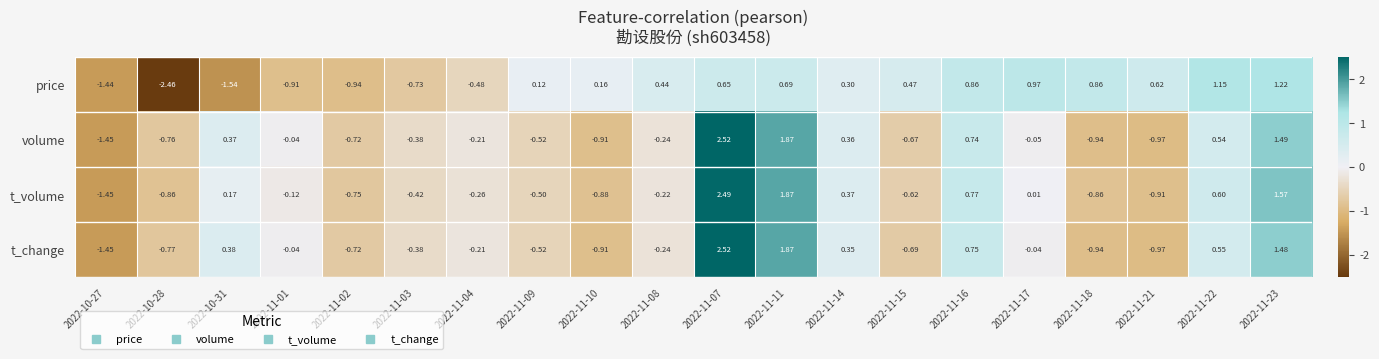

Where is t_change nearest to the value 0?

2022-11-01